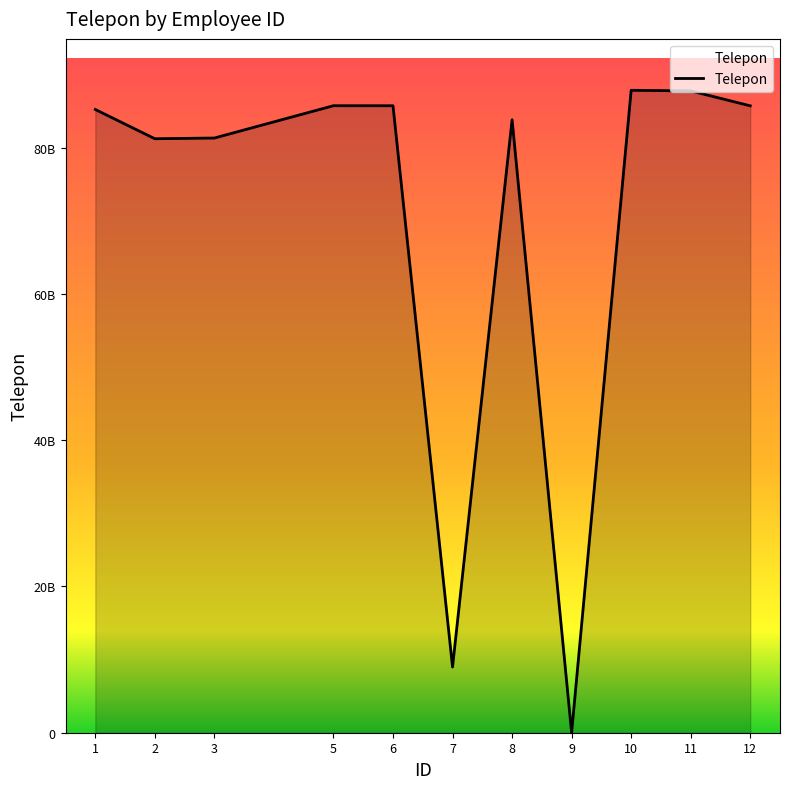

List the labels in order of value, smallest first.

9, 7, 2, 3, 8, 1, 12, 6, 5, 11, 10